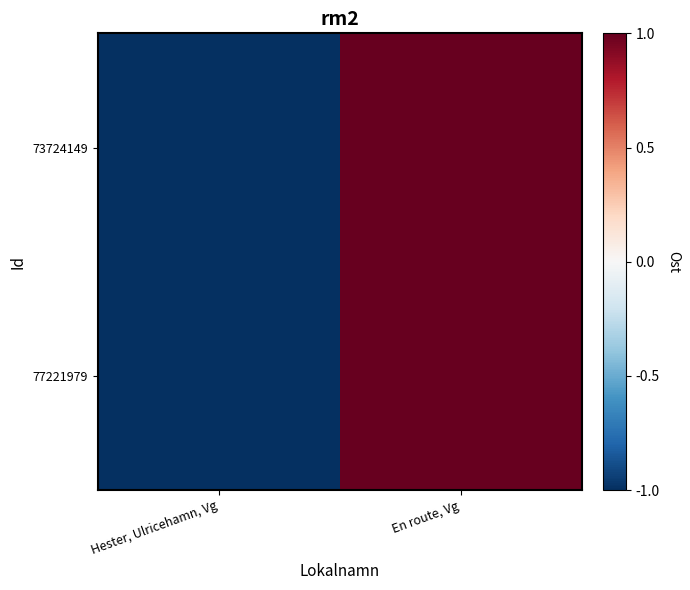

Reading right to left, transcribe all the data shown in this chart.

73724149: En route, Vg=1	Hester, Ulricehamn, Vg=-1
77221979: En route, Vg=1	Hester, Ulricehamn, Vg=-1